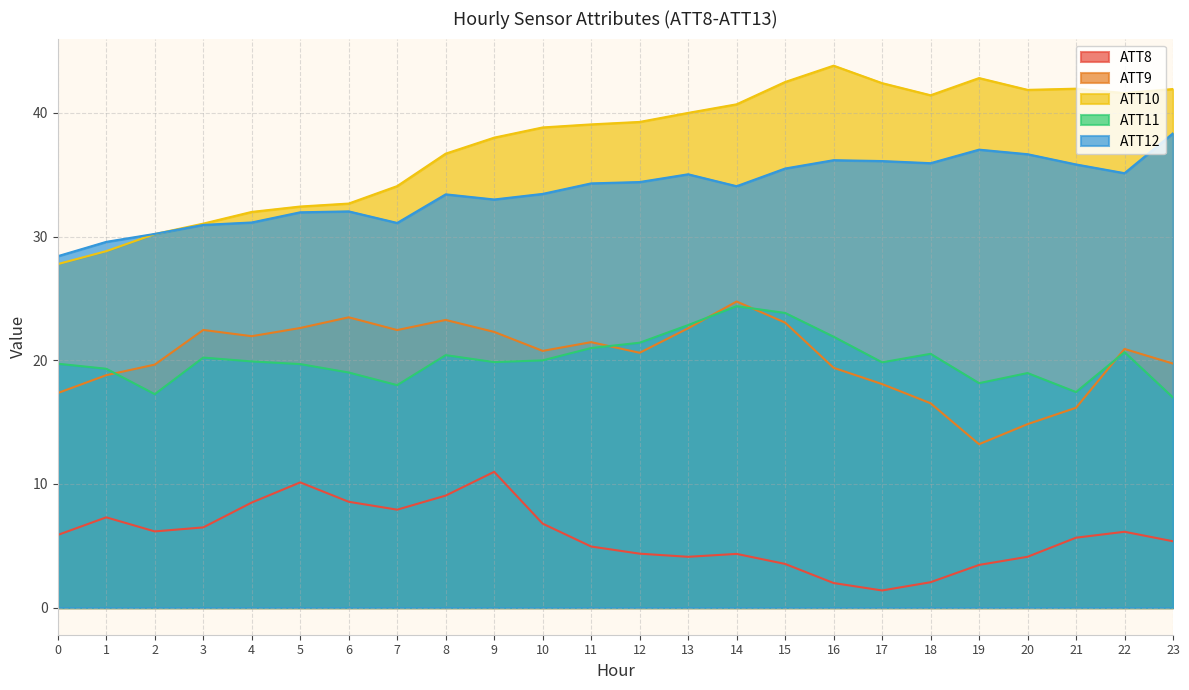

Where do ATT11 and ATT9 first cross each other?

1 and 2